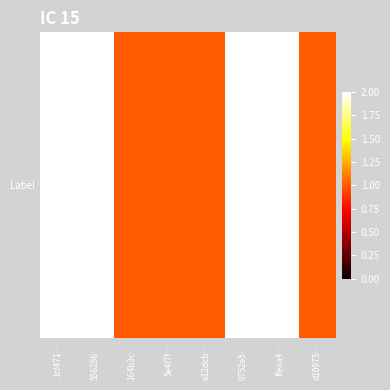

Which label corresponds to the smallest value in the chart?

164b3c…